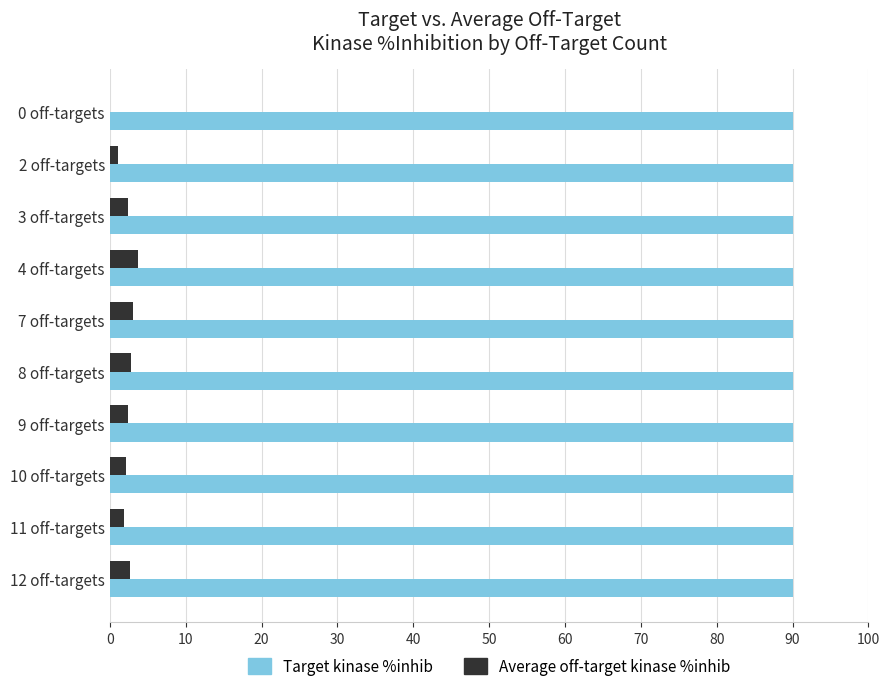

The value of Target kinase %inhib at 7 off-targets is 90.0. True or false?

True